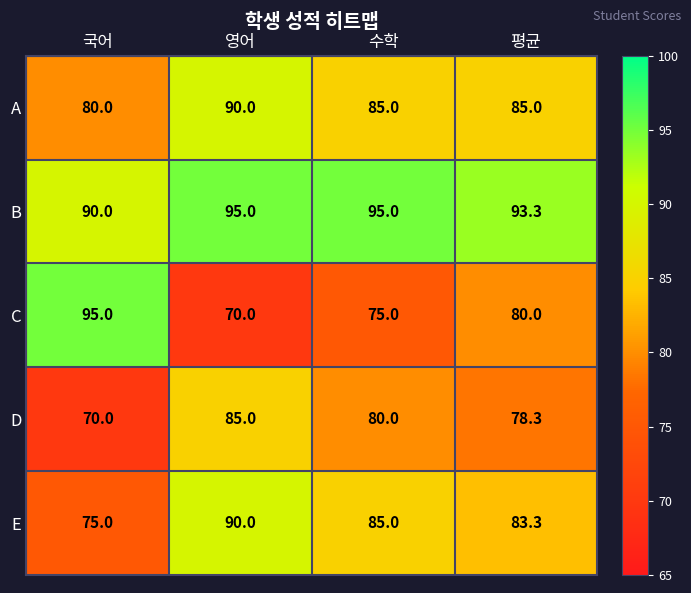

Reading left to right, what are all the values shown in this chart?

A: 국어=80.0	영어=90.0	수학=85.0	평균=85.0
B: 국어=90.0	영어=95.0	수학=95.0	평균=93.3
C: 국어=95.0	영어=70.0	수학=75.0	평균=80.0
D: 국어=70.0	영어=85.0	수학=80.0	평균=78.3
E: 국어=75.0	영어=90.0	수학=85.0	평균=83.3